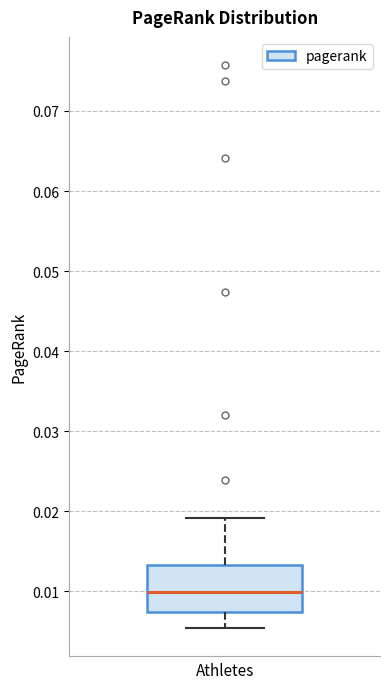

Transcribe this box plot: give where the median line is, the range the box spans, and where the two whiskers end, as read against the y-axis. The values are not printed on the chart, so give them approximately, as read against the axis.

median 0.010, box 0.007 to 0.013, whiskers 0.005 to 0.019